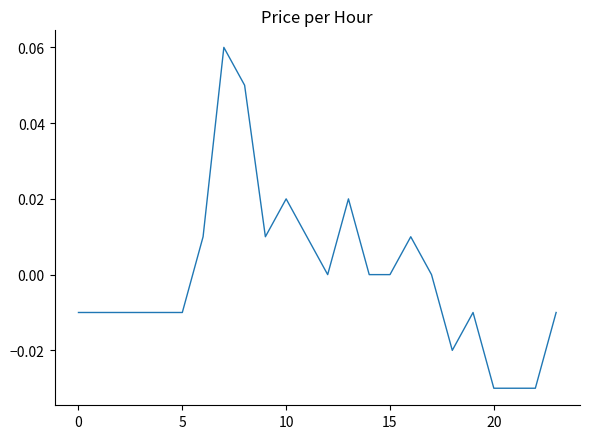

Which category has the lowest value across all series?

20